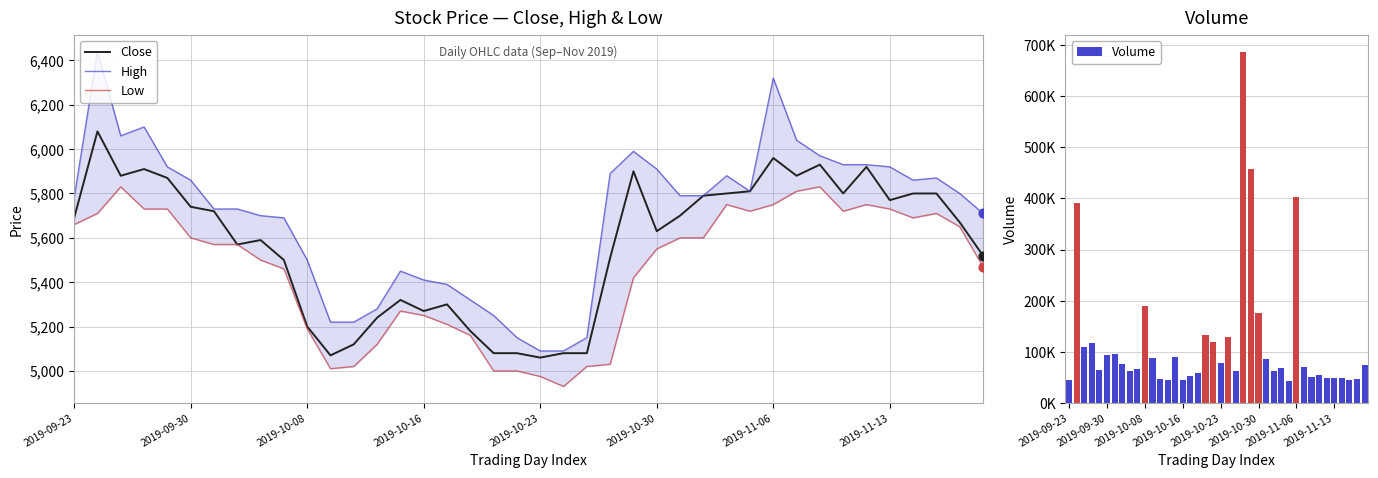

Is the value of Low at 21 greater than the value of High at 2019-11-13?

No